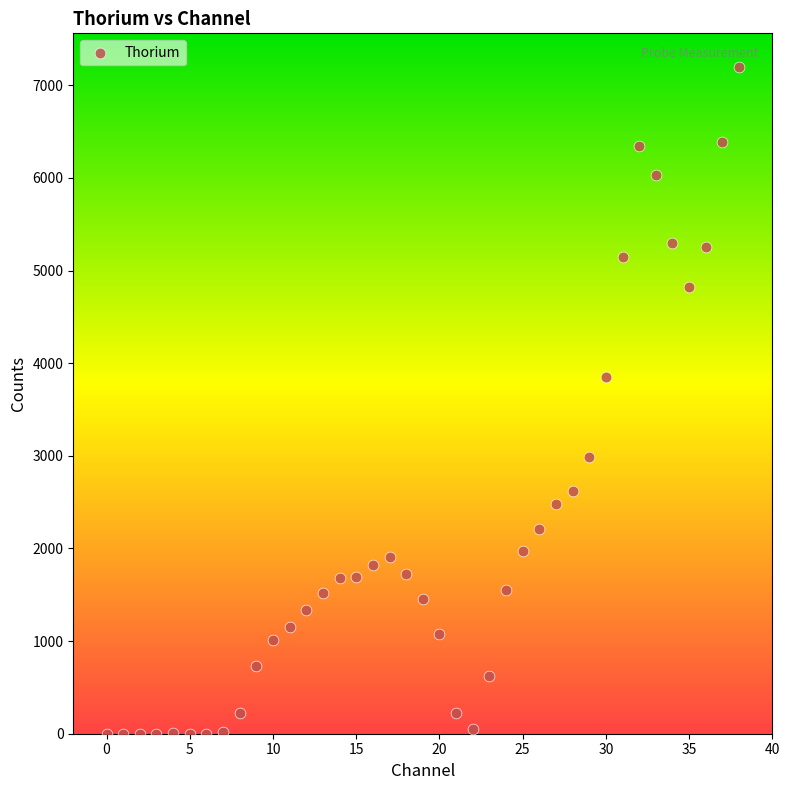

What Y value in the scatter plot is closest to 3600?

3854